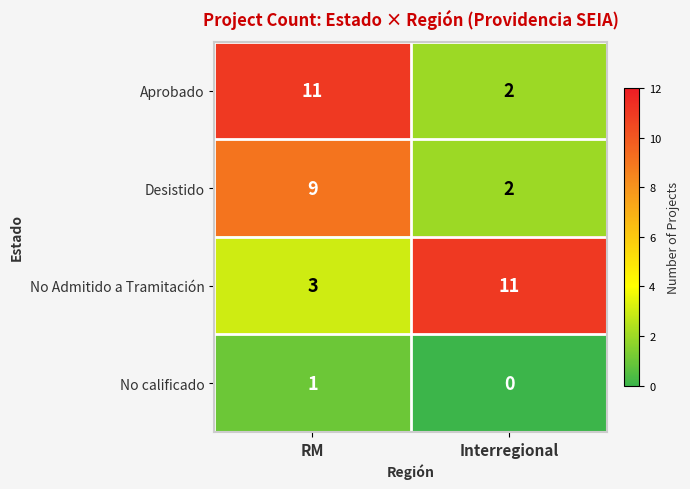

The No Admitido a Tramitación series shows 1 at RM. True or false?

False